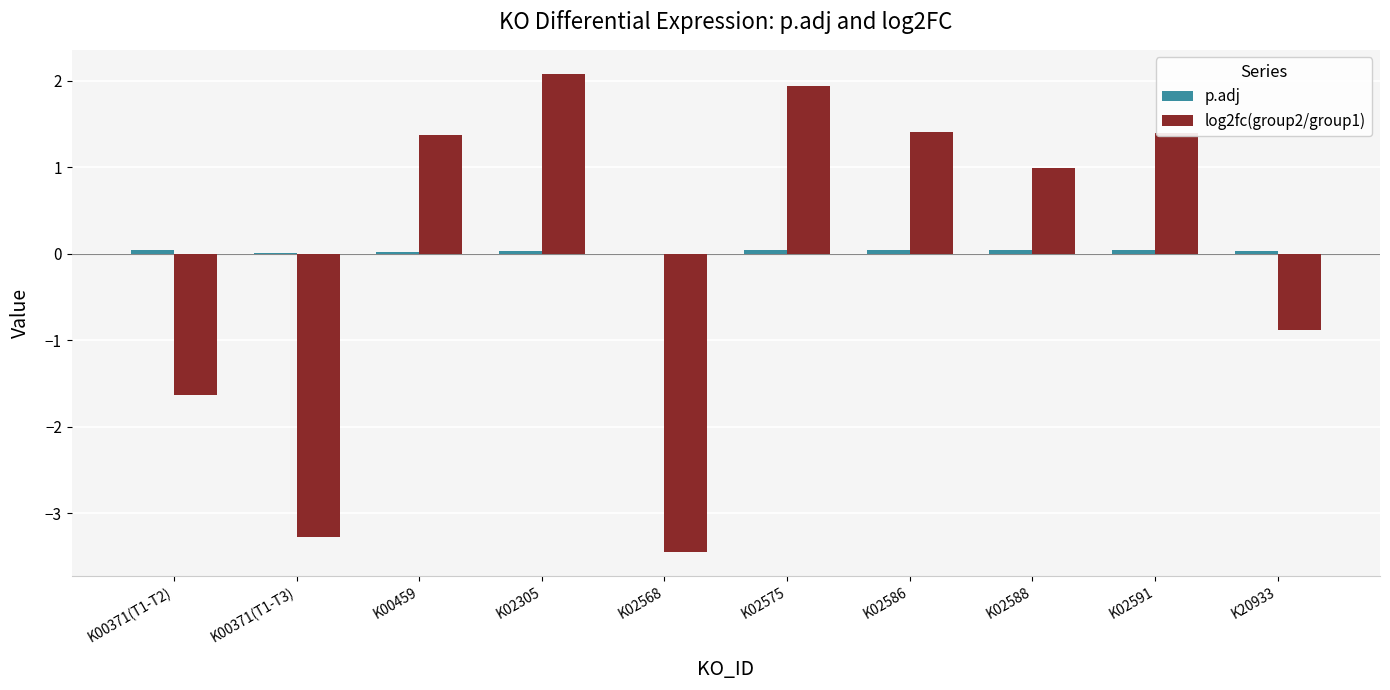

The log2fc(group2/group1) series shows -3.5 at K02568. True or false?

True